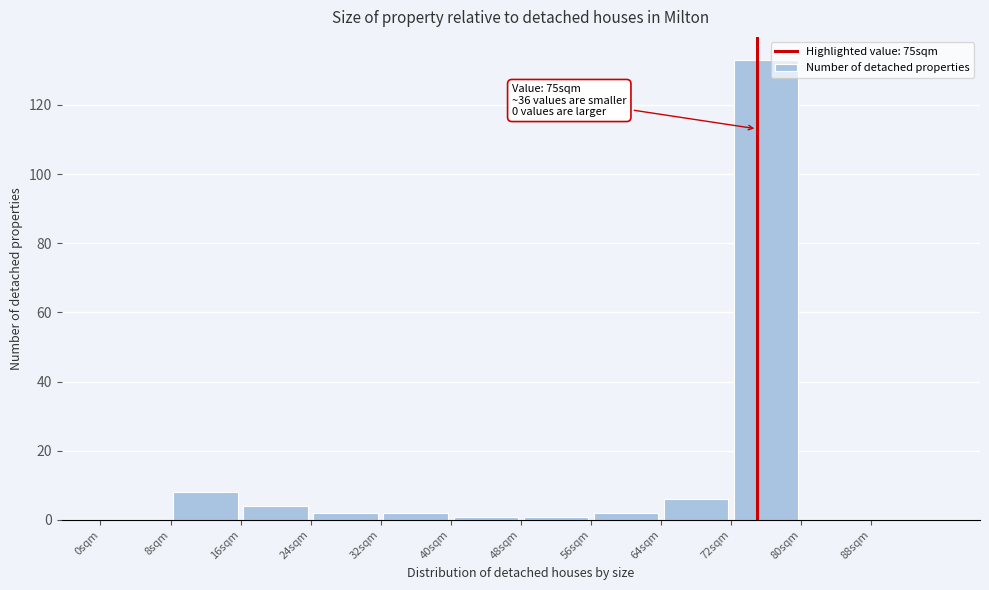

Over which range of the x-axis is the bar tallest?

72 to 80